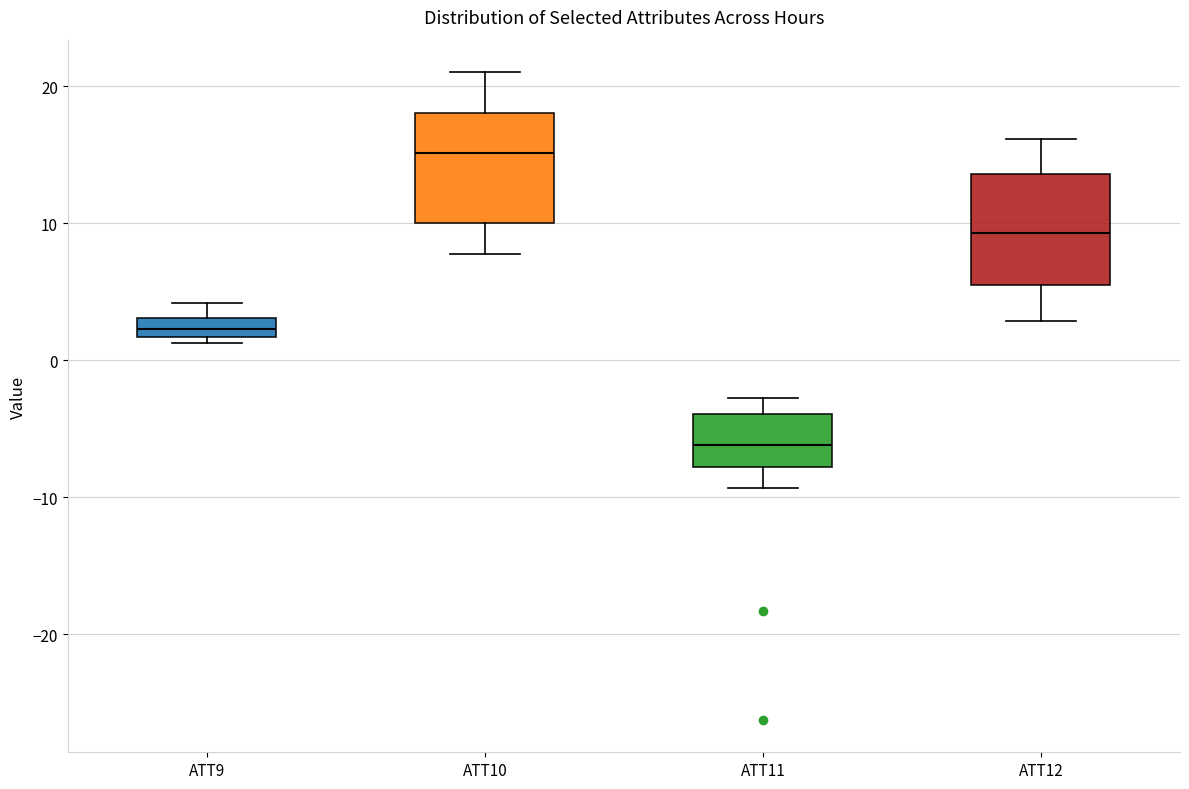

Which box has the highest median line?

ATT10